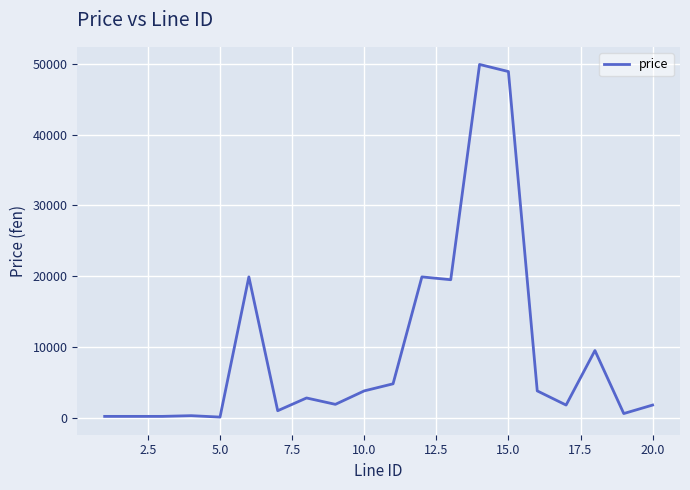

What is the maximum value shown in the chart?

49900